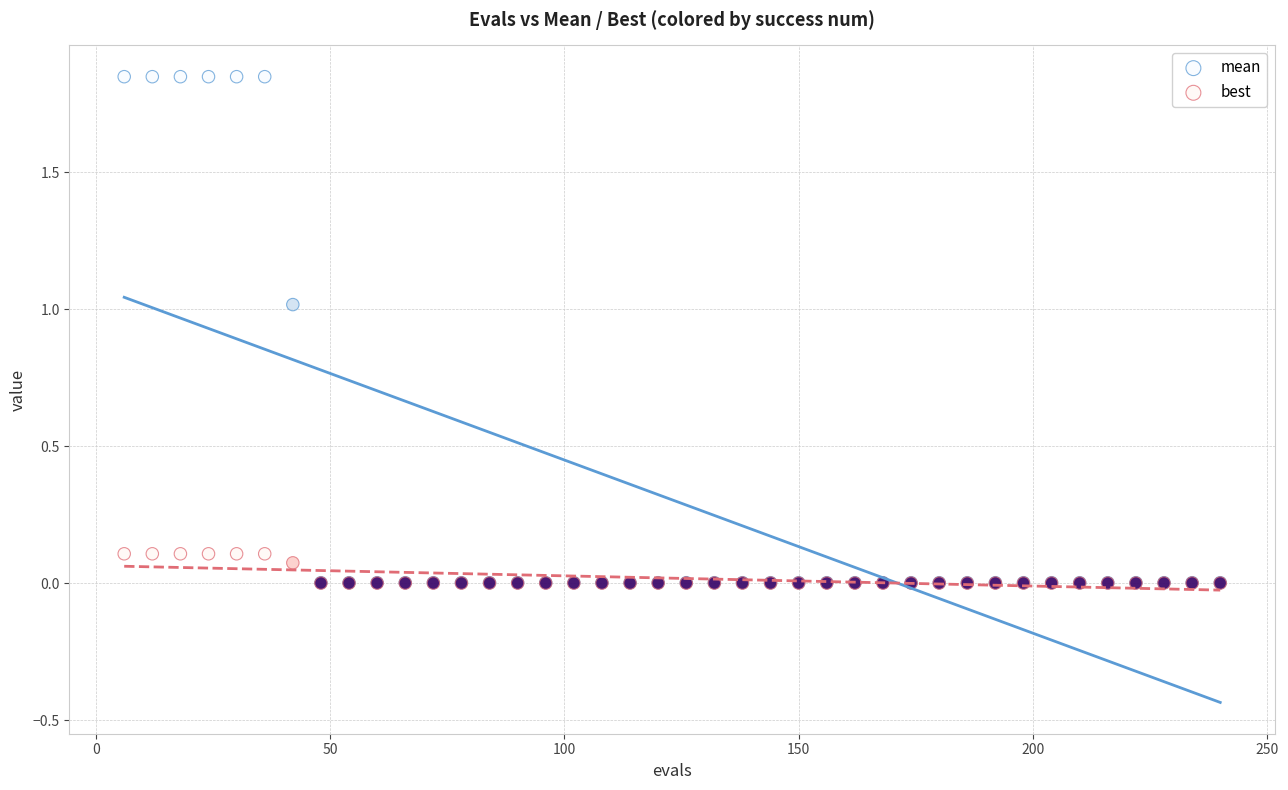

Which series has the largest Y range (max minus min)?

mean